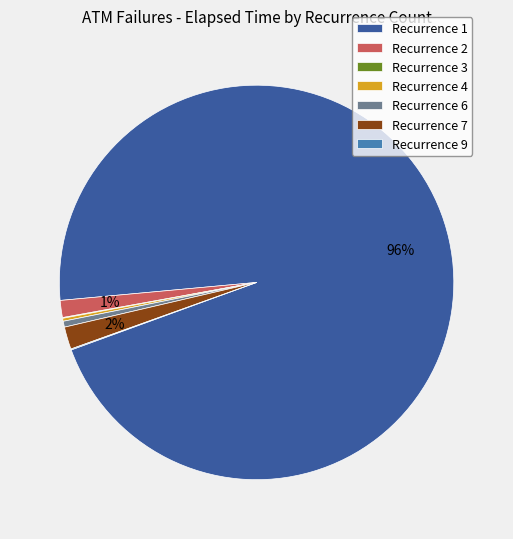

Which slice is the largest?

Recurrence 1